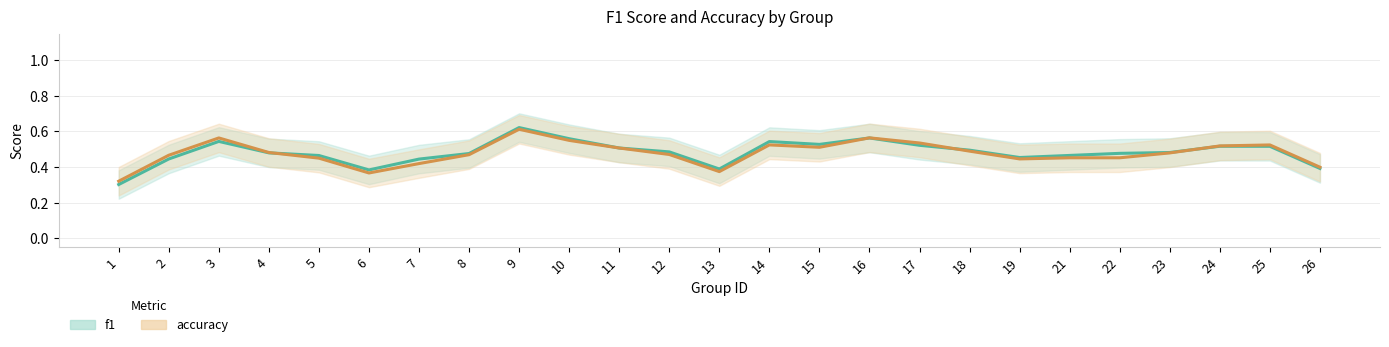

Which series has the largest range (max minus min)?

f1